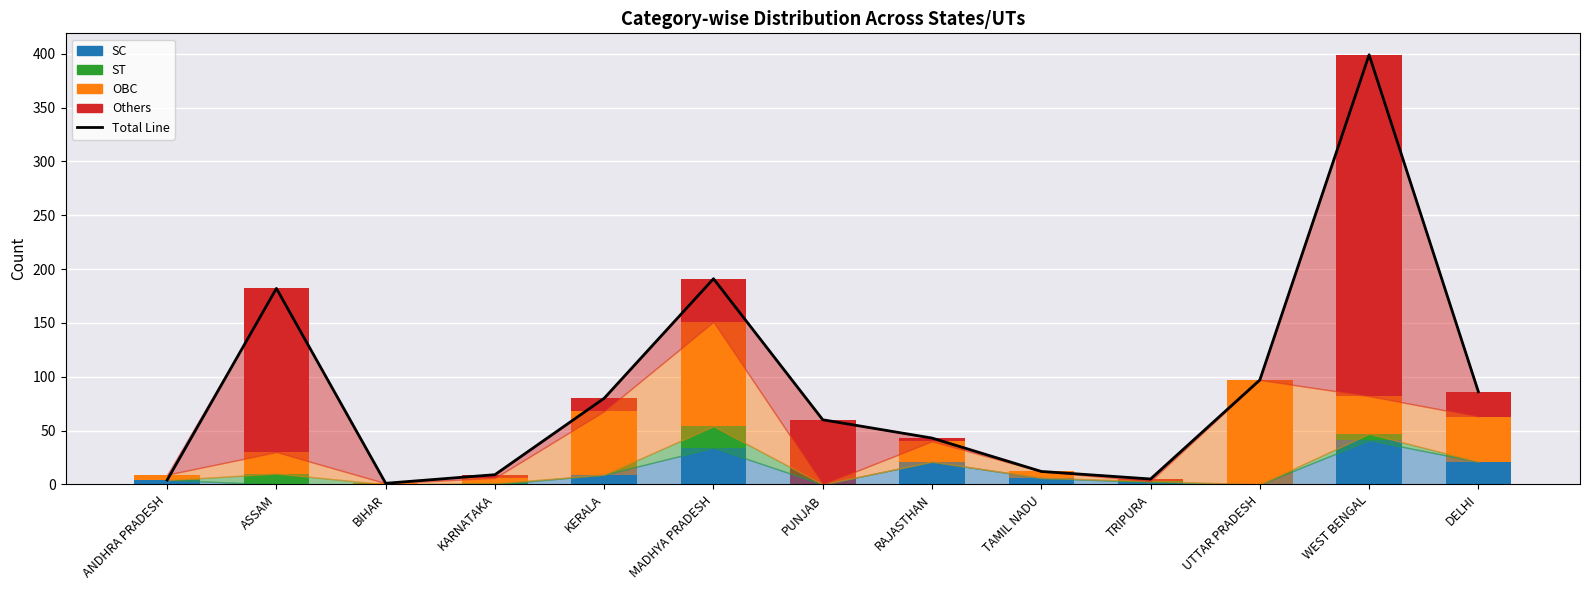

Rank the series by their maximum value, from lowest to highest.

ST, SC, OBC, Others, Total Line